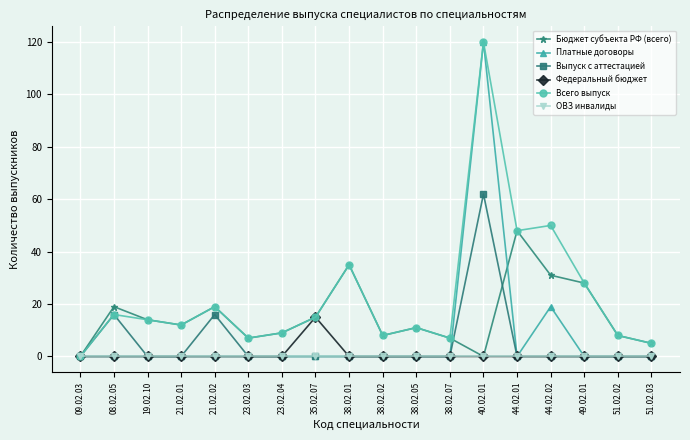

How many interior local valleys does the Бюджет субъекта РФ (всего) series have?

4